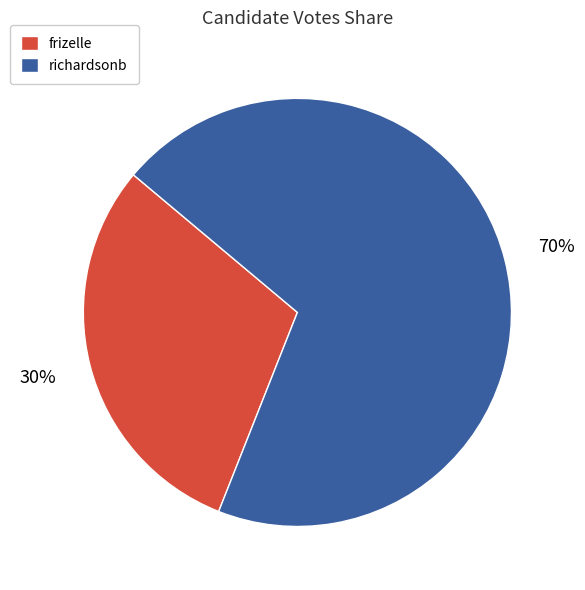

How many slices are in this pie chart?

2